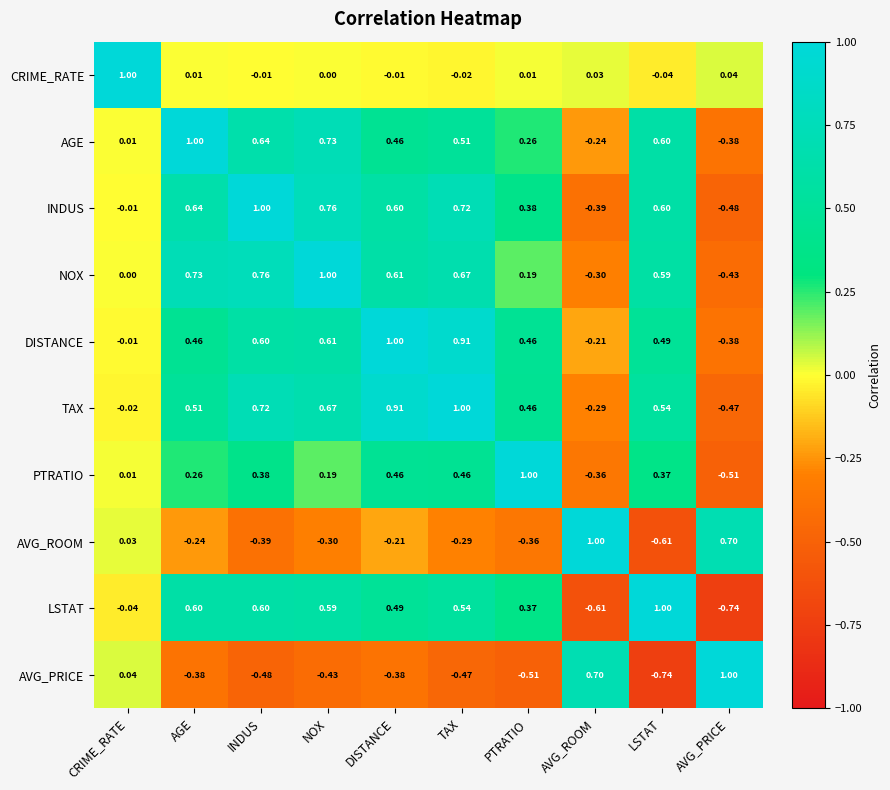

Which series has the largest total across all categories?

TAX